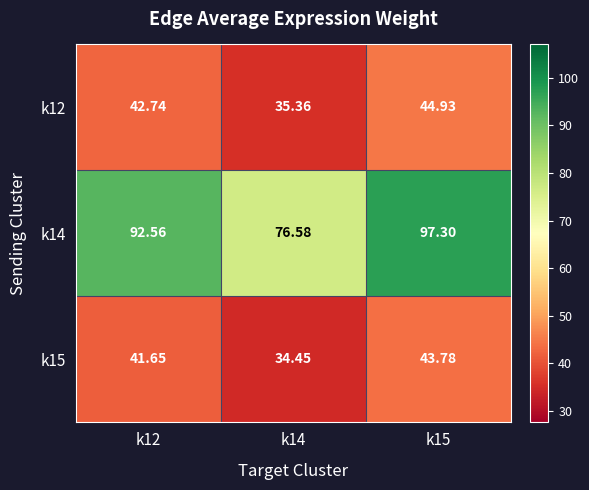

Which series changed the most between k14 and k15?

k14